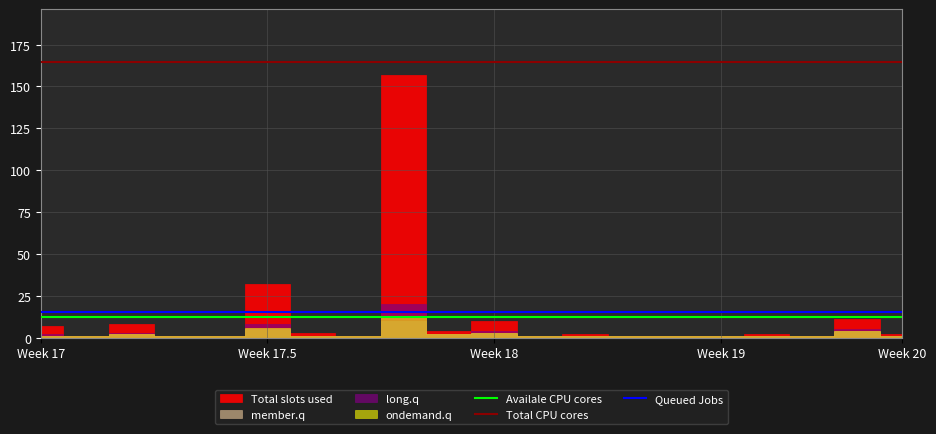

How many data points does each series have?

20